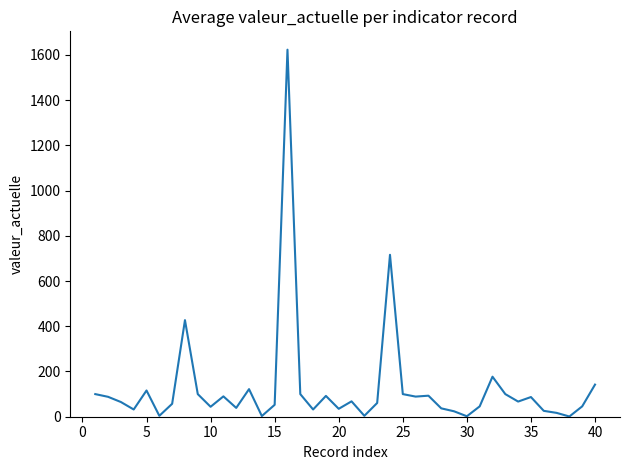

What is the maximum value shown in the chart?

1623.0